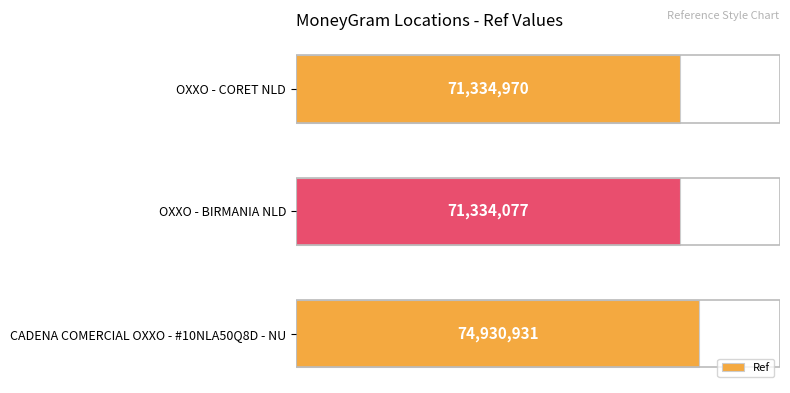

How many bars are there in total?

3